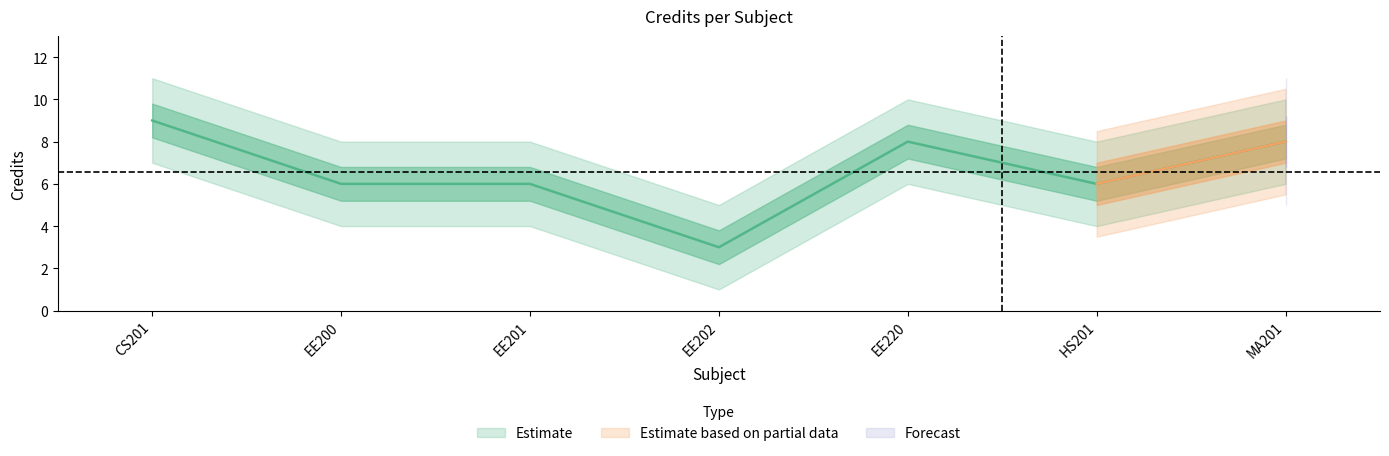

True or false: the data shows 8 at EE220.

True